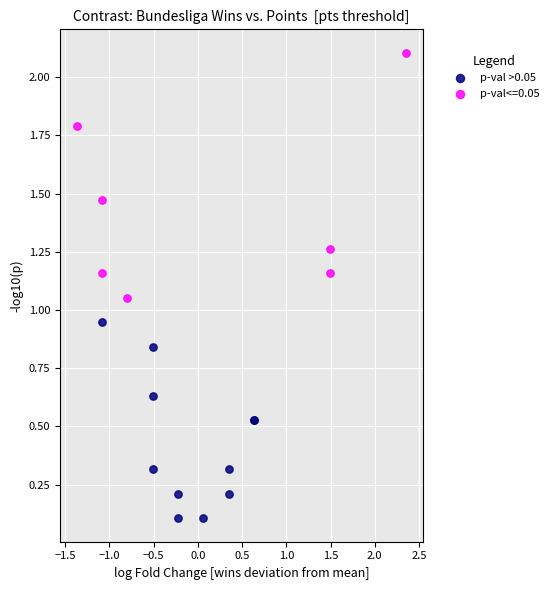

Which series has the widest spread of Y values?

p-val<=0.05